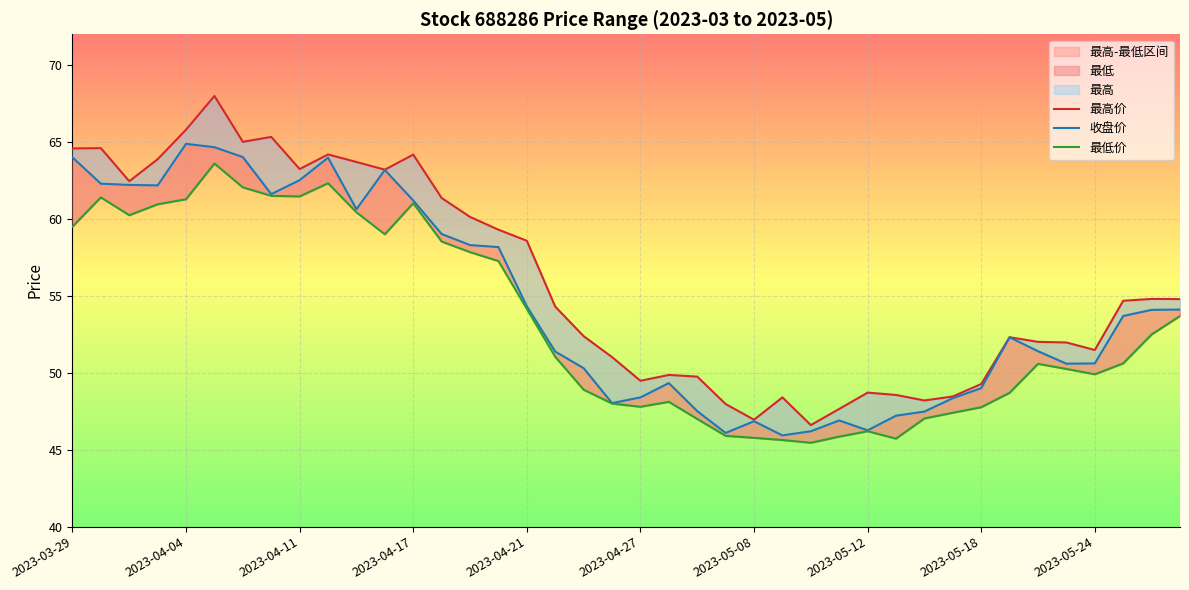

Which series has the largest total across all categories?

最高价